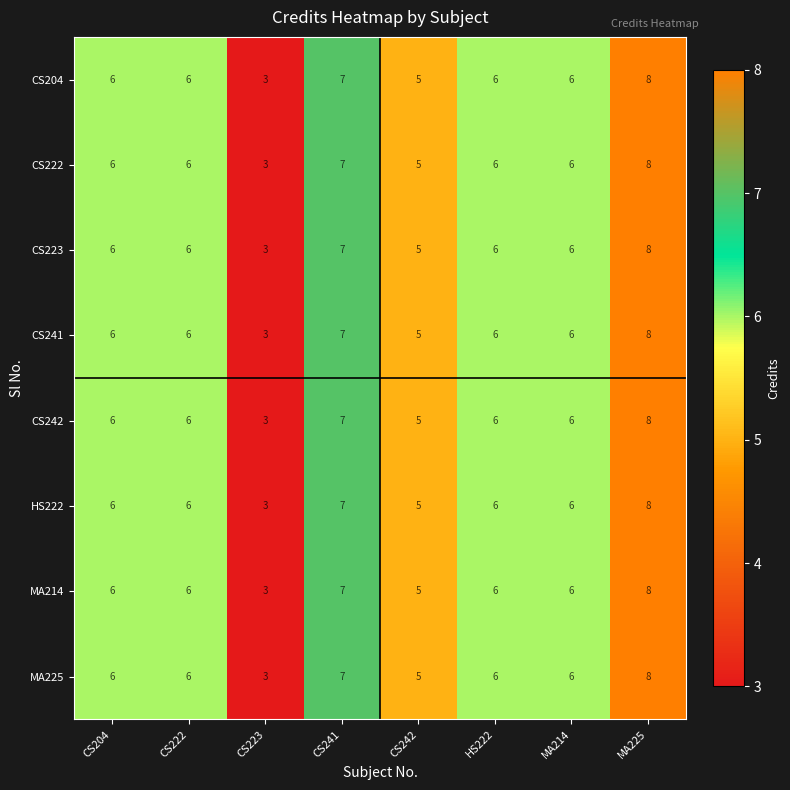

What is the difference between the maximum and minimum values in the MA214 series?

5